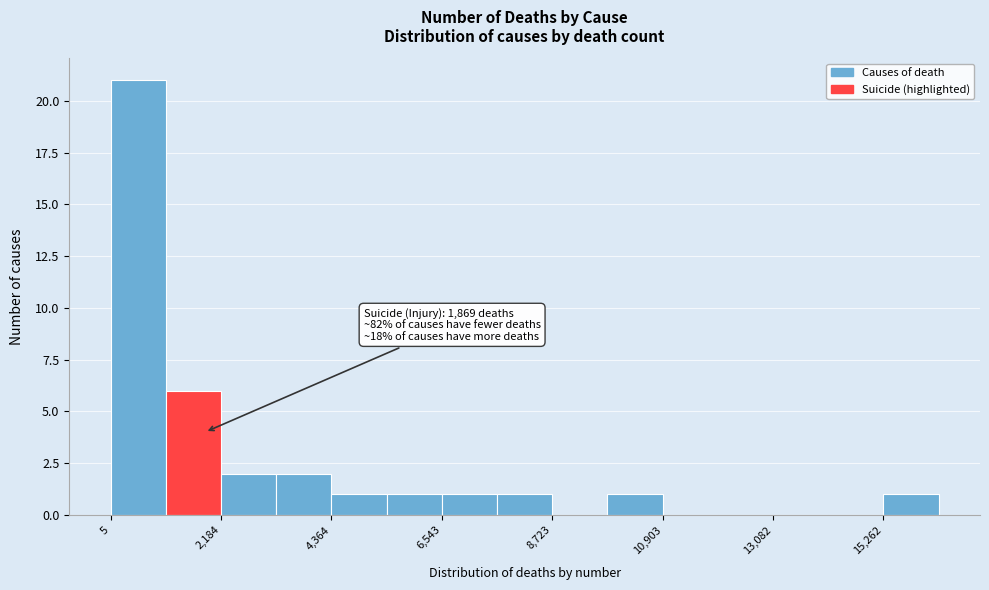

Around what value on the x-axis is the tallest bar? Give the approximate position of its centre, as read against the axis.

500